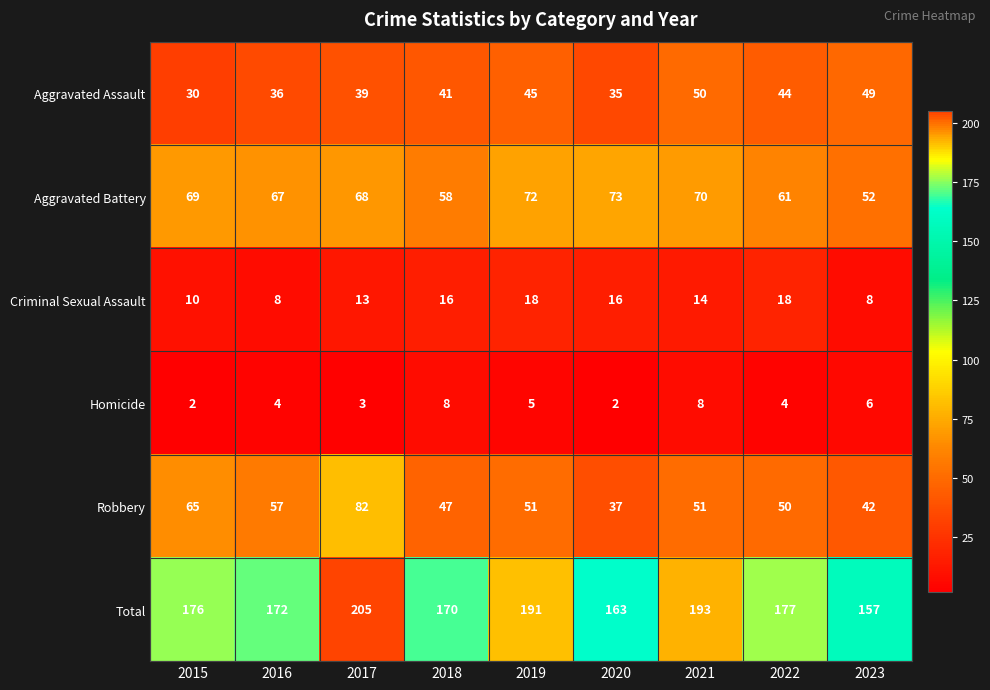

Count the number of categories in the chart.

9